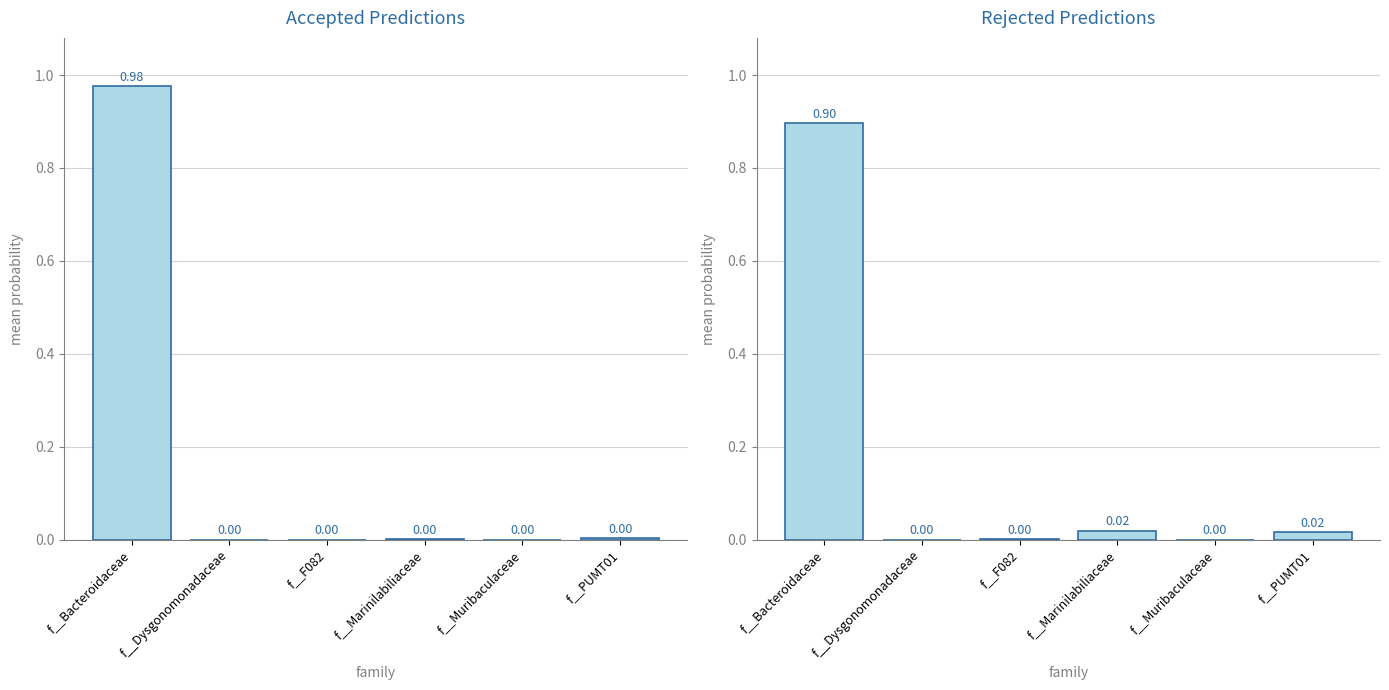

True or false: the data shows 0.0 at f__Muribaculaceae.

True